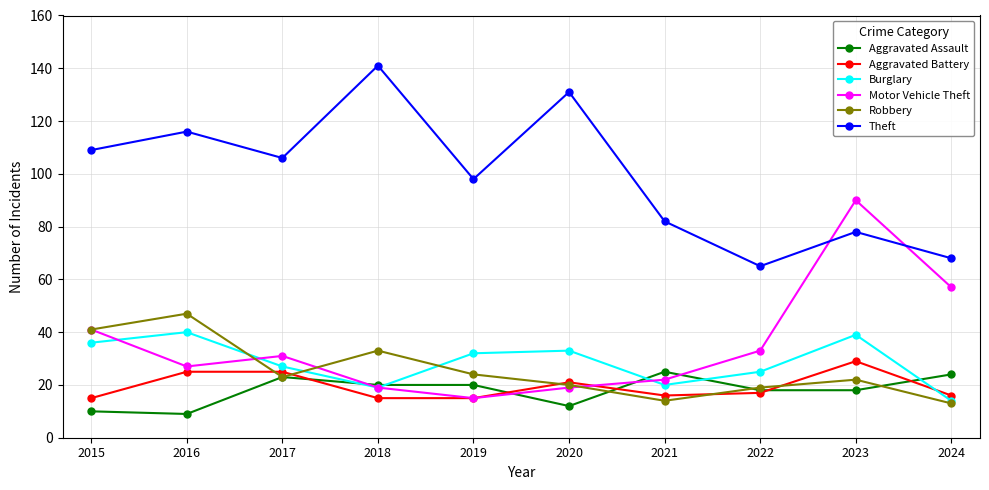

True or false: Robbery has more than 2 interior local peaks.

True